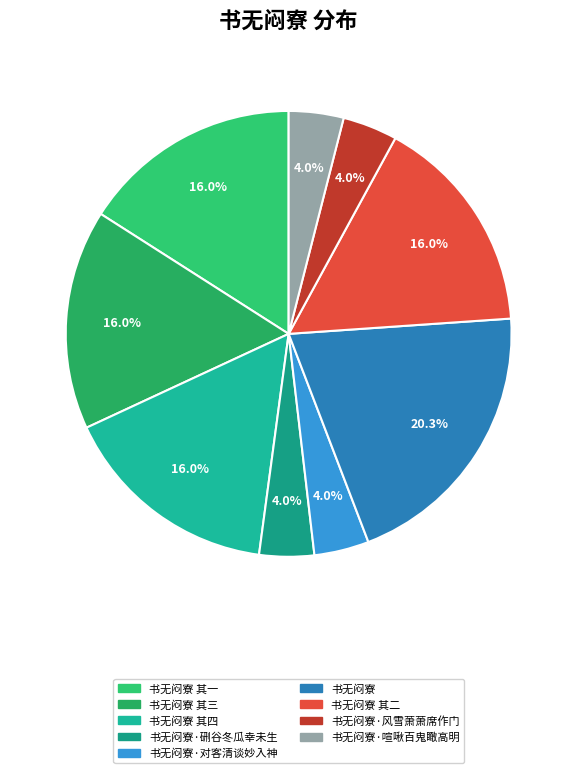

How many slices are in this pie chart?

9